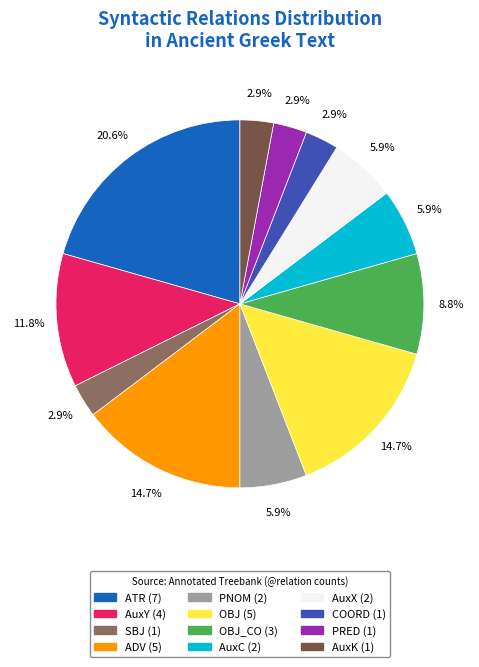

Is there any slice that represents more than half of the pie?

No